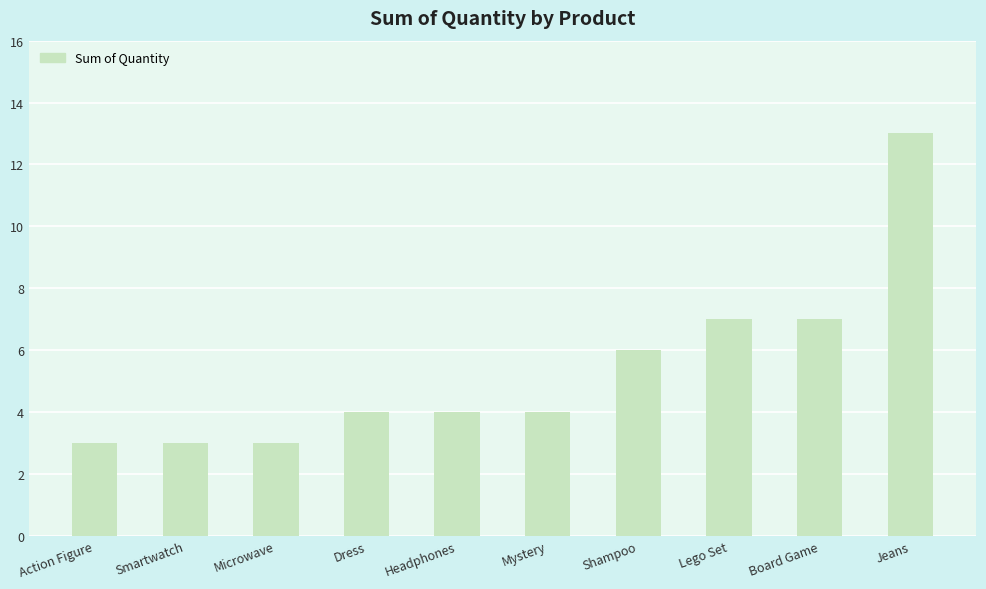

Reading left to right, transcribe all the data shown in this chart.

3	3	3	4	4	4	6	7	7	13